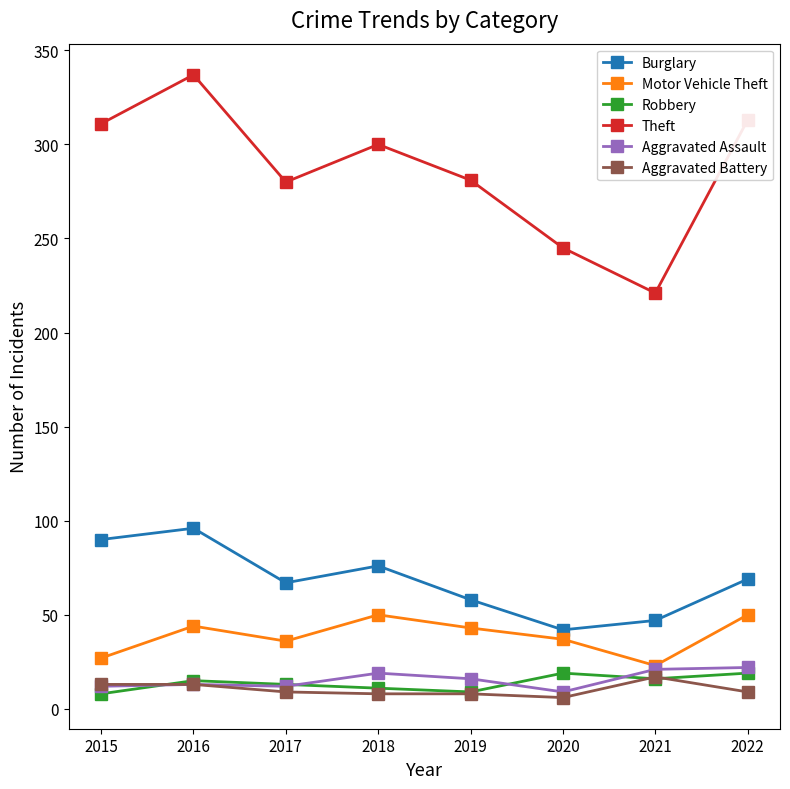

At which category does Theft reach its first local peak?

2016